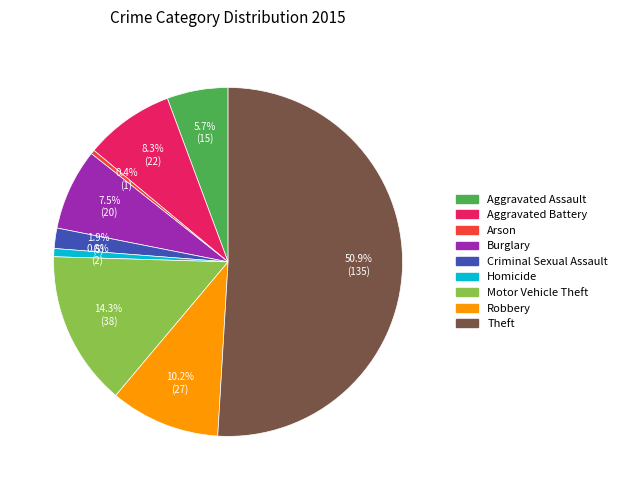

How many slices are in this pie chart?

9